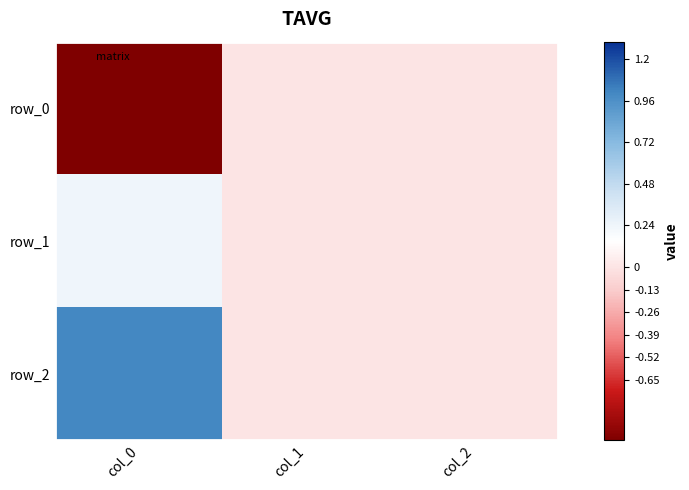

At which category is the sum across all series the highest?

col_0